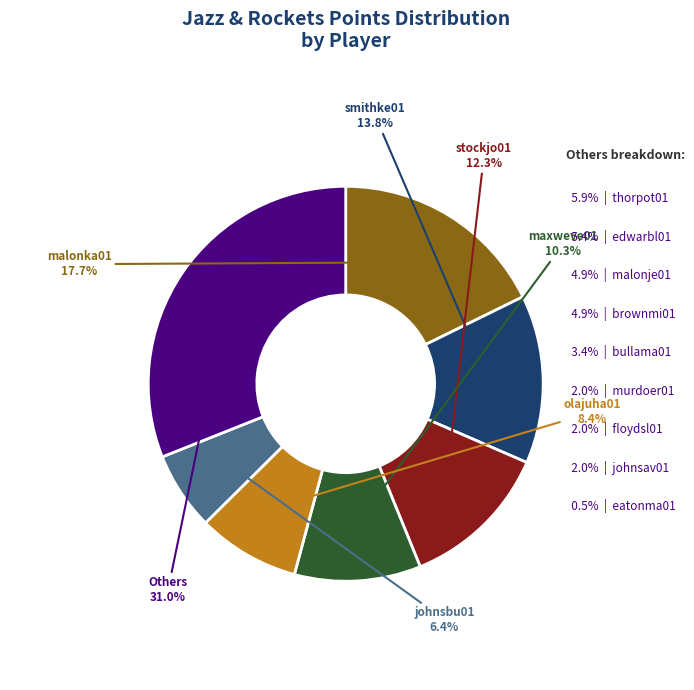

Is there a majority slice in this chart?

No